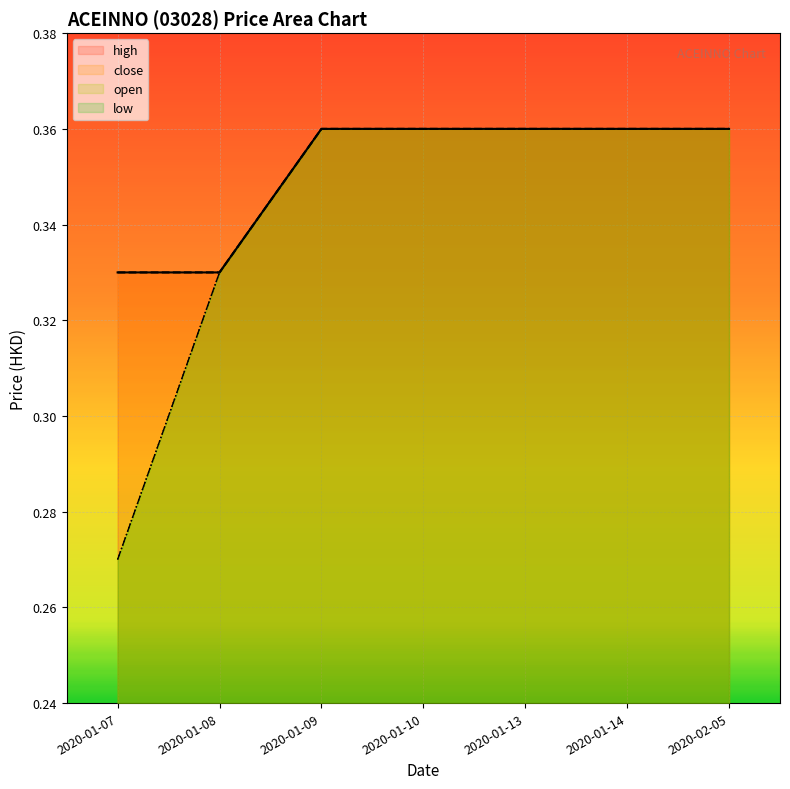

Between 2020-01-09 and 2020-01-13, which series saw the biggest shift?

open